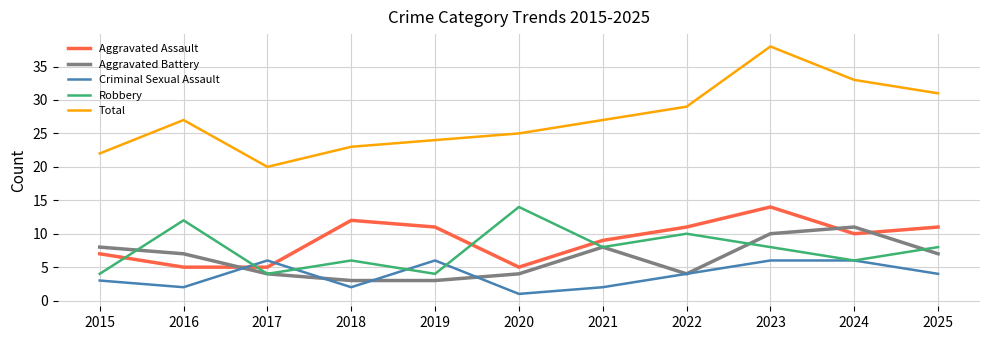

What is the difference between the highest and lowest values at 2020?

24